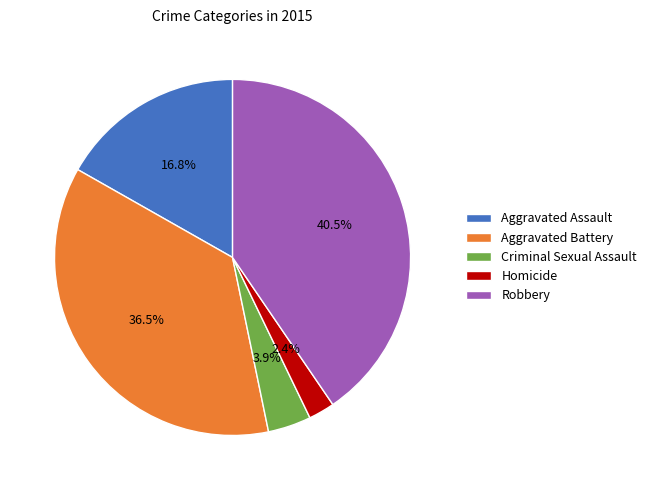

Combined, what portion of the pie is Robbery and Aggravated Battery?

76.9%